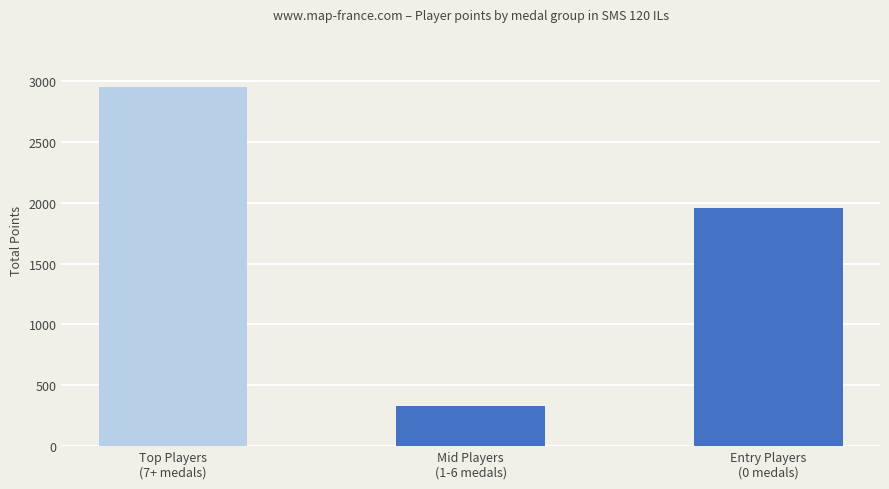

How many values are below 1956?

1